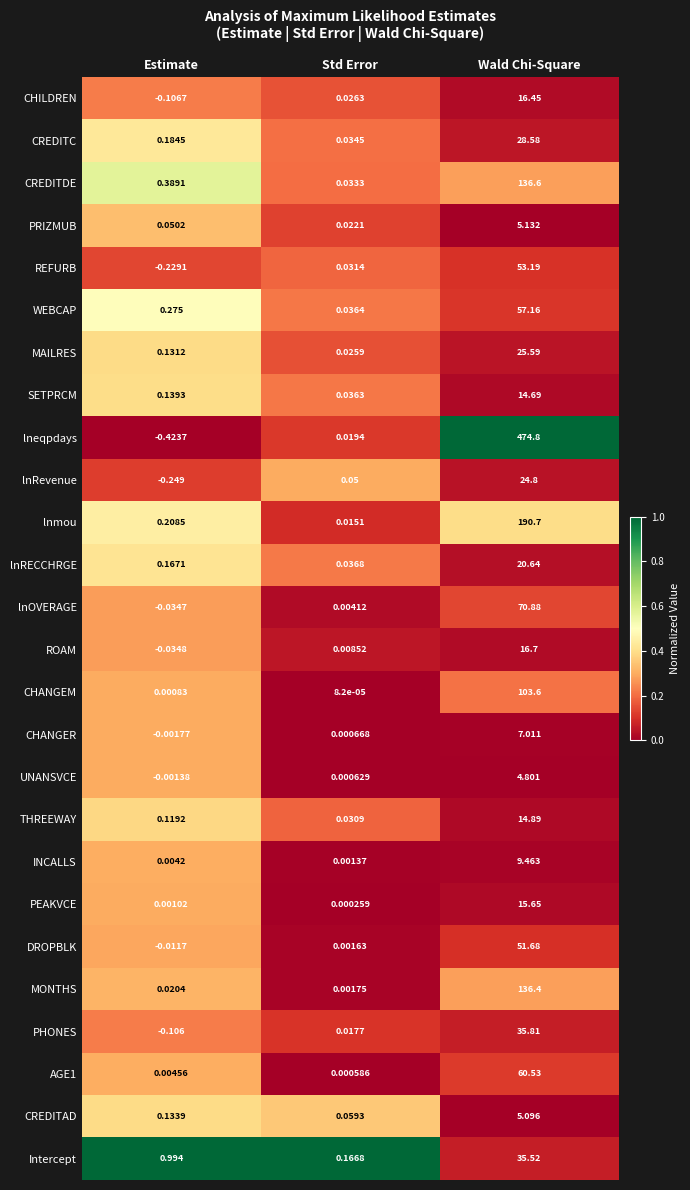

At how many categories does at least one series exceed 0?

3